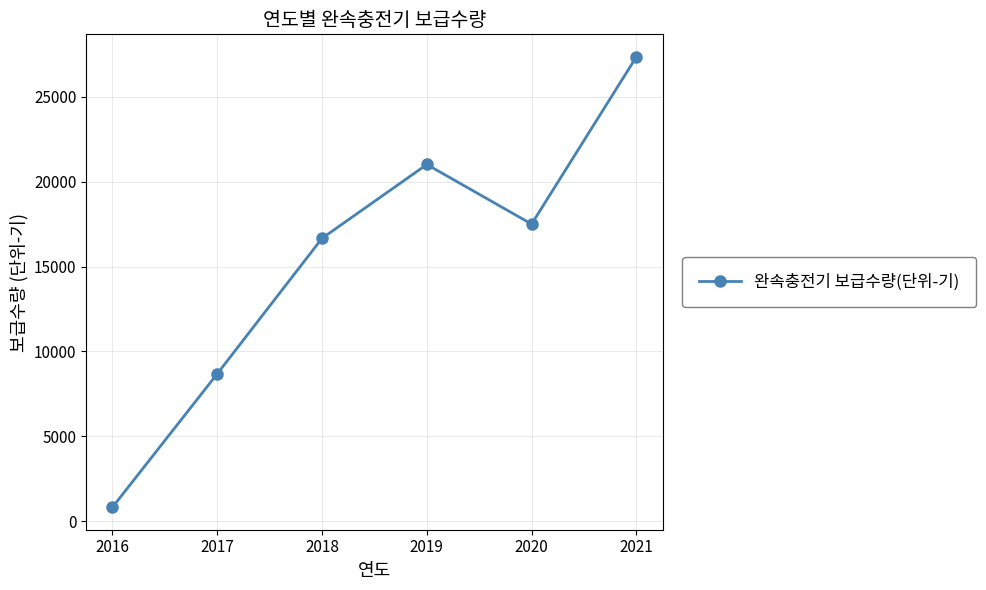

Where is the first local minimum?

2020